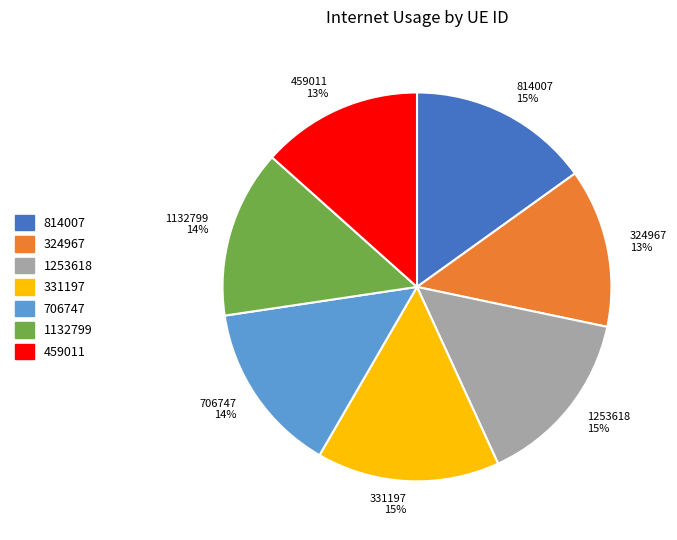

What is the ratio of the value at 1132799 to the value at 814007?

0.9